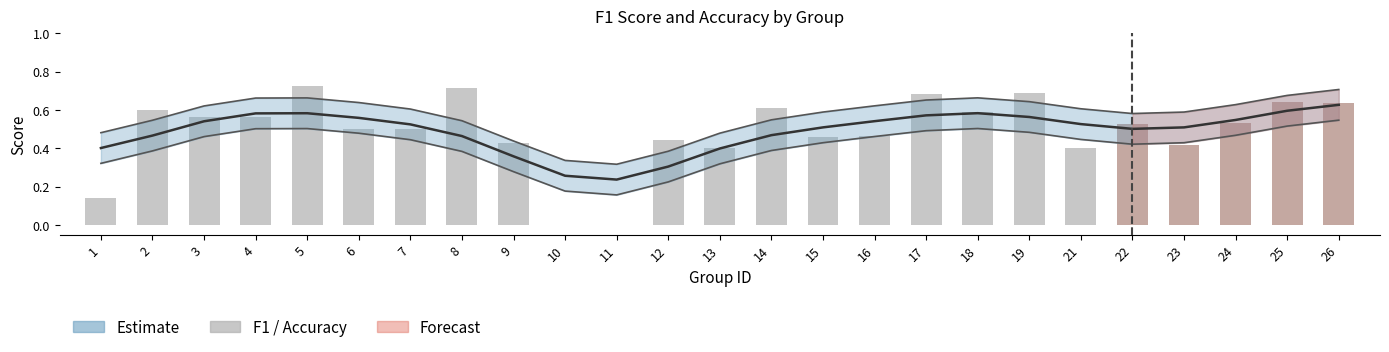

How many data points does each series have?

25